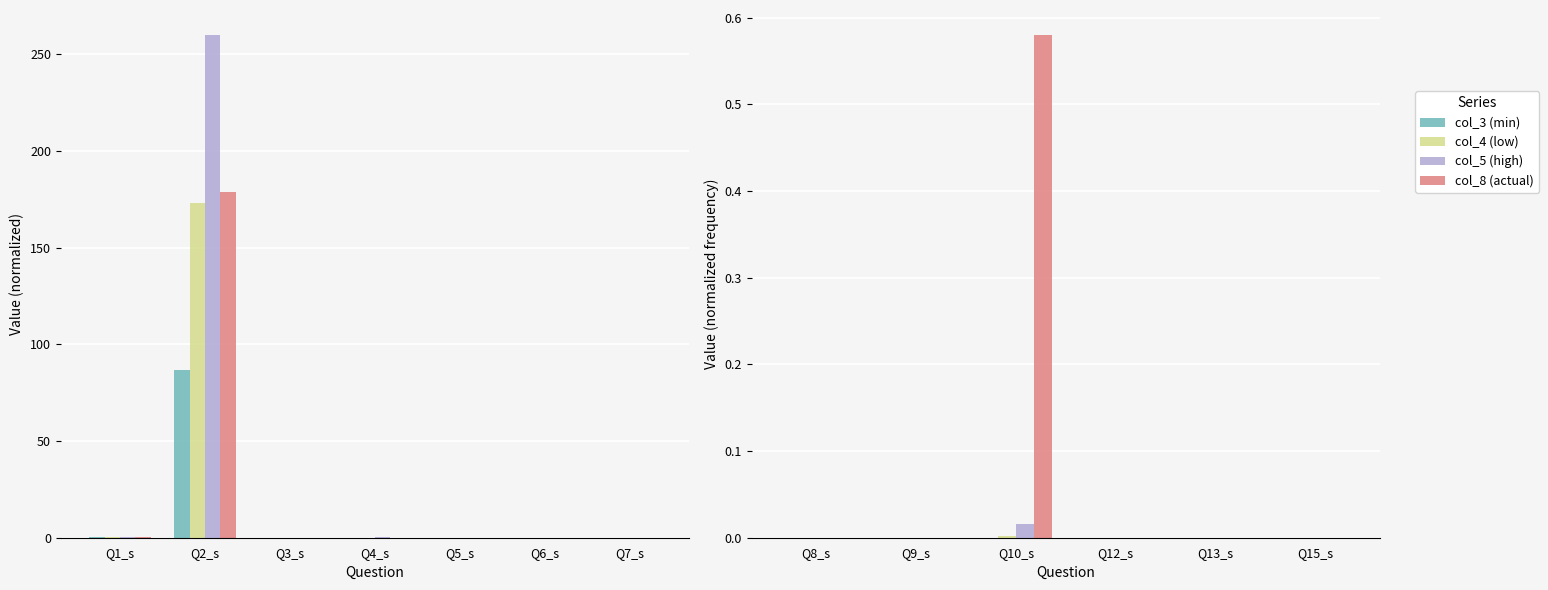

What is the total value across all series at Q10_s?

0.6